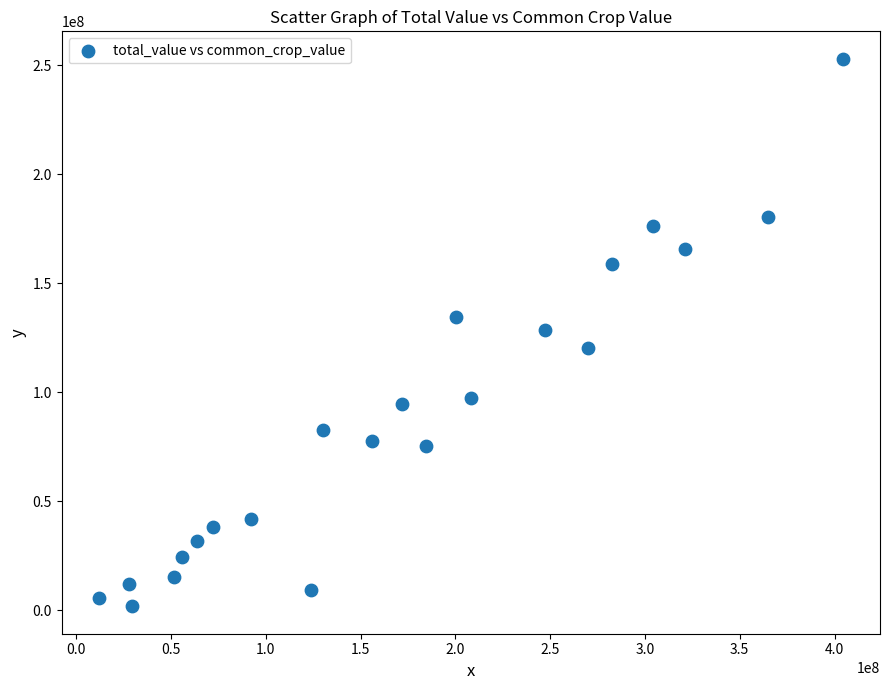

What is the range of X values (max minus min)?

392464834